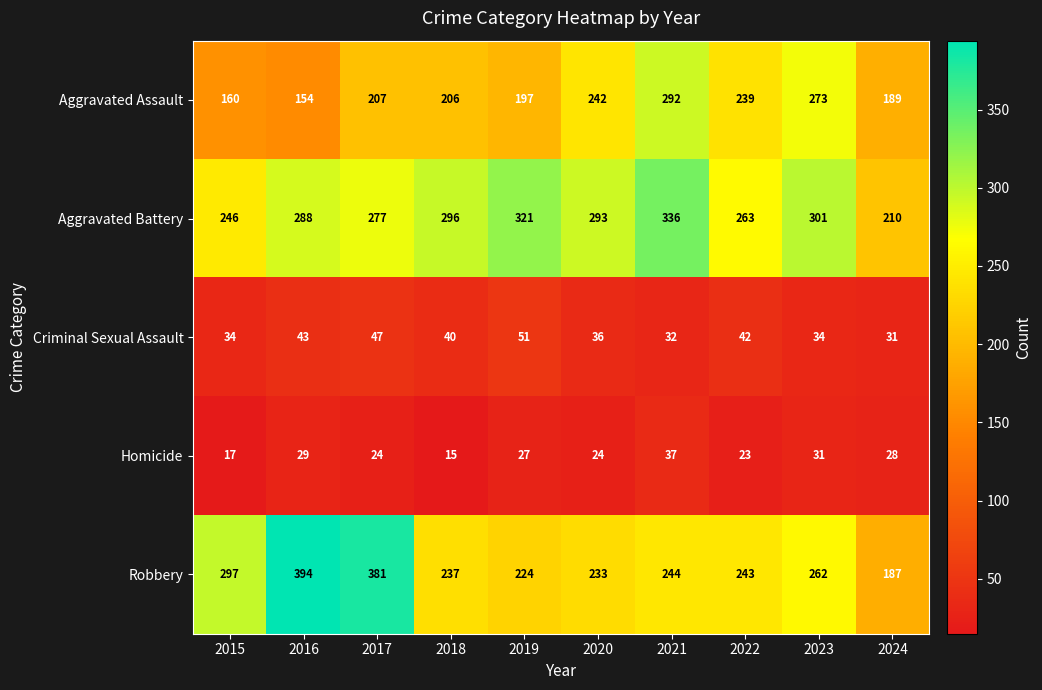

What is the greatest value displayed?

394